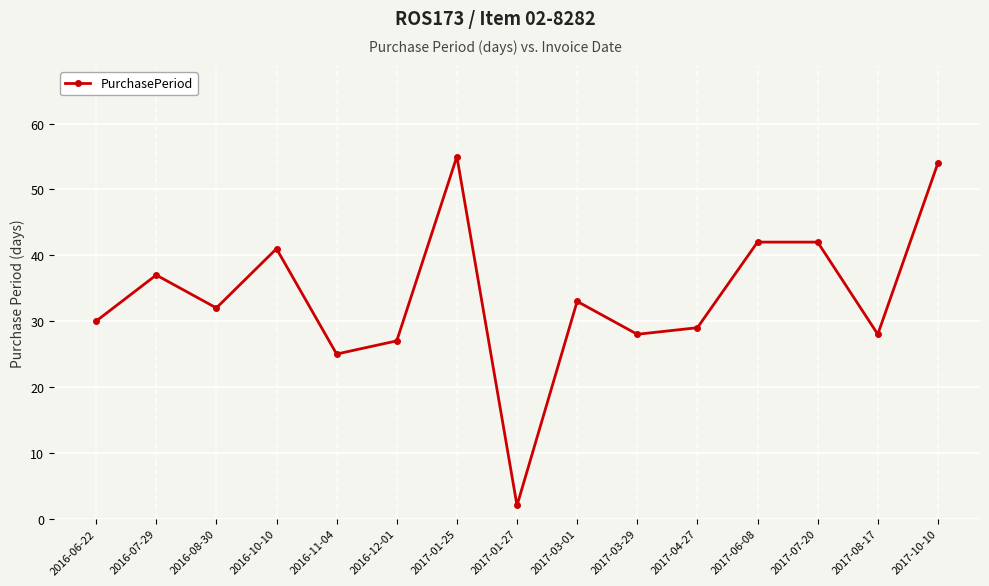

What is the change in value from 2016-10-10 to 2017-03-29?

-13